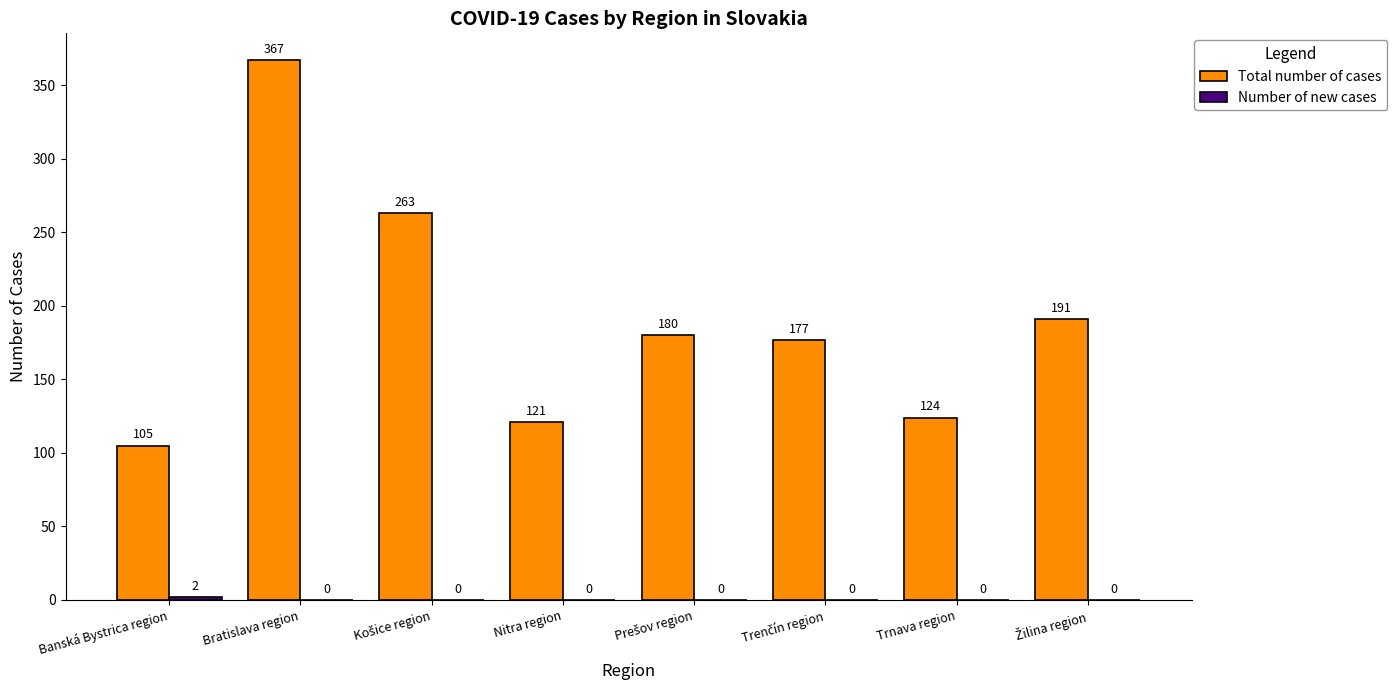

How many series are shown in this chart?

2